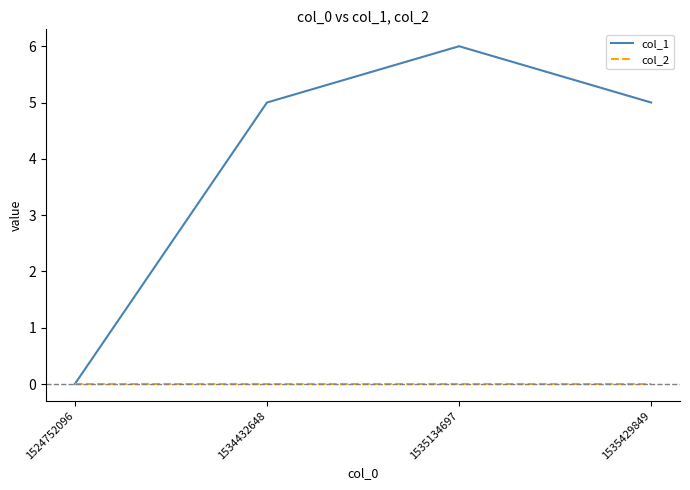

What is the maximum value for col_1?

6